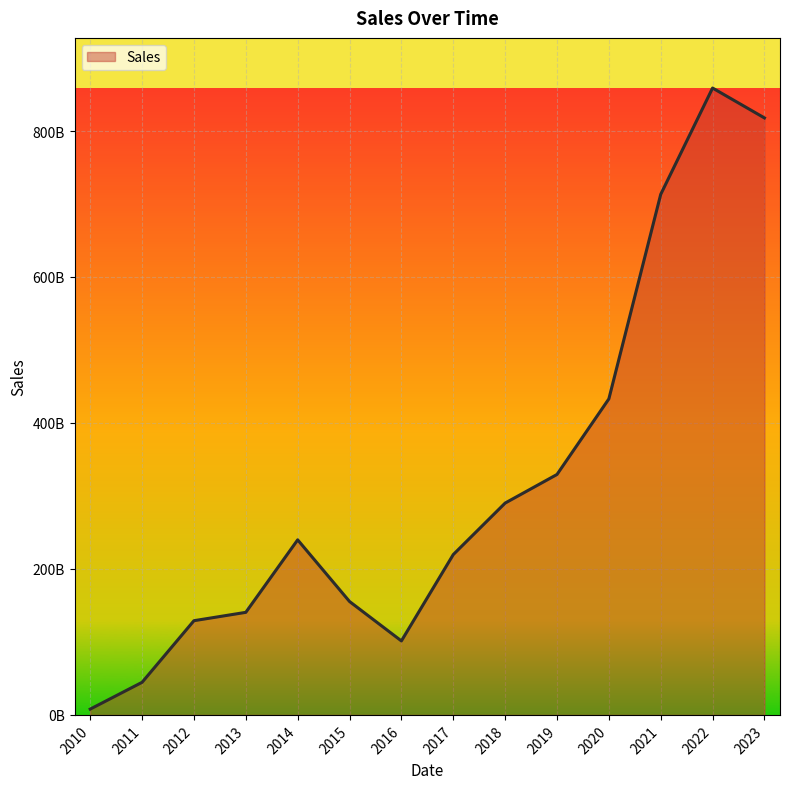

What is the maximum value shown in the chart?

858888563926